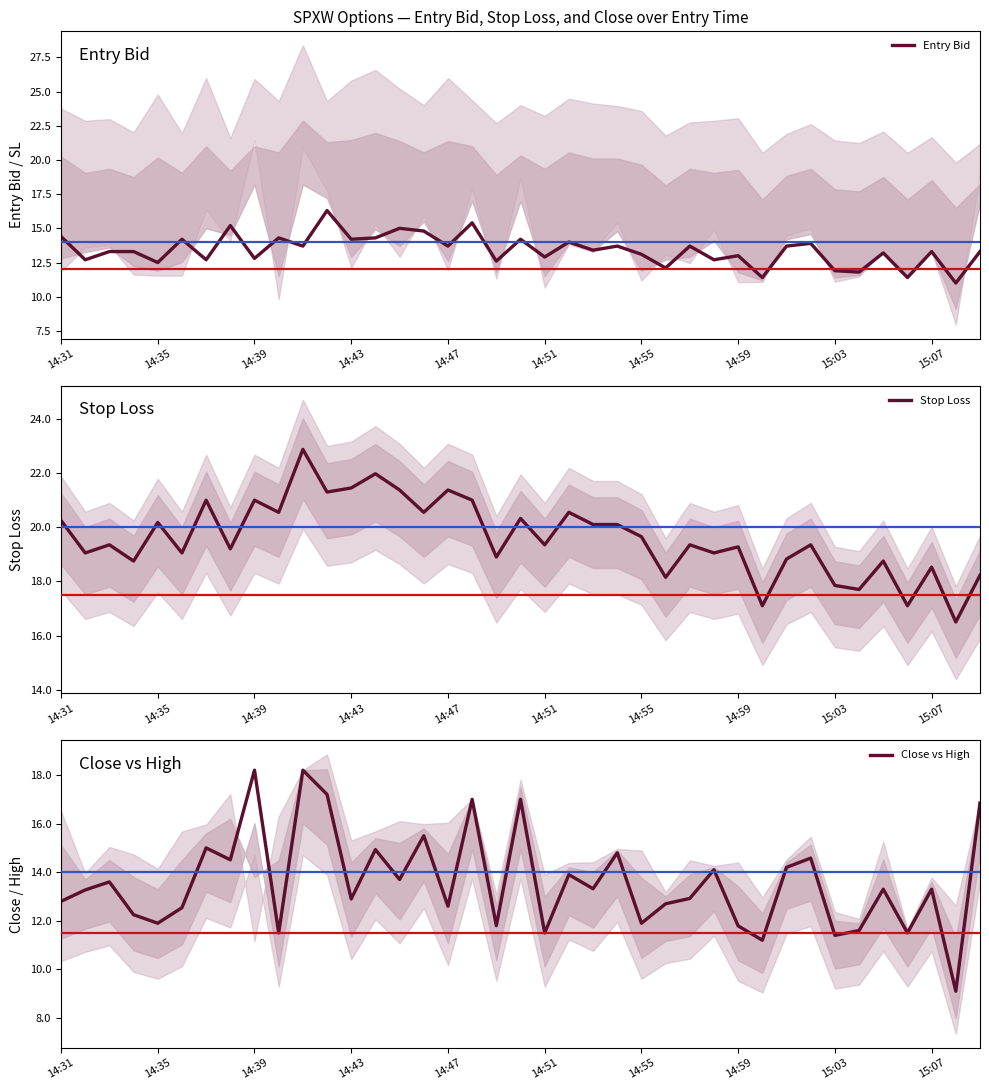

What is the maximum value shown in the chart?

22.9